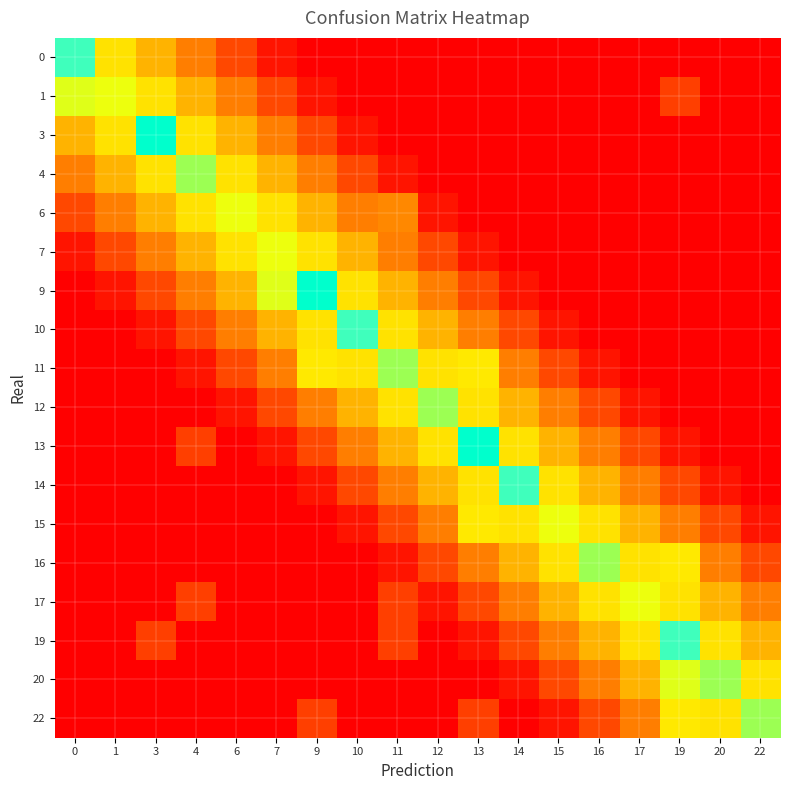

Reading left to right, transcribe all the data shown in this chart.

0: 0=0.9	1=0.5	3=0.4	4=0.3	6=0.2	7=0.0	9=0.0	10=0.0	11=0.0	12=0.0	13=0.0	14=0.0	15=0.0	16=0.0	17=0.0	19=0.0	20=0.0	22=0.0
1: 0=0.6	1=0.6	3=0.5	4=0.4	6=0.3	7=0.2	9=0.0	10=0.0	11=0.0	12=0.0	13=0.0	14=0.0	15=0.0	16=0.0	17=0.0	19=0.1	20=0.0	22=0.0
3: 0=0.4	1=0.5	3=1.0	4=0.5	6=0.4	7=0.3	9=0.2	10=0.0	11=0.0	12=0.0	13=0.0	14=0.0	15=0.0	16=0.0	17=0.0	19=0.0	20=0.0	22=0.0
4: 0=0.3	1=0.4	3=0.5	4=0.7	6=0.5	7=0.4	9=0.3	10=0.2	11=0.0	12=0.0	13=0.0	14=0.0	15=0.0	16=0.0	17=0.0	19=0.0	20=0.0	22=0.0
6: 0=0.2	1=0.3	3=0.4	4=0.5	6=0.6	7=0.5	9=0.4	10=0.3	11=0.3	12=0.0	13=0.0	14=0.0	15=0.0	16=0.0	17=0.0	19=0.0	20=0.0	22=0.0
7: 0=0.0	1=0.2	3=0.3	4=0.4	6=0.5	7=0.6	9=0.5	10=0.4	11=0.3	12=0.2	13=0.0	14=0.0	15=0.0	16=0.0	17=0.0	19=0.0	20=0.0	22=0.0
9: 0=0.0	1=0.0	3=0.2	4=0.3	6=0.4	7=0.6	9=1.0	10=0.5	11=0.4	12=0.3	13=0.2	14=0.0	15=0.0	16=0.0	17=0.0	19=0.0	20=0.0	22=0.0
10: 0=0.0	1=0.0	3=0.0	4=0.2	6=0.3	7=0.4	9=0.5	10=0.9	11=0.5	12=0.4	13=0.3	14=0.2	15=0.0	16=0.0	17=0.0	19=0.0	20=0.0	22=0.0
11: 0=0.0	1=0.0	3=0.0	4=0.0	6=0.2	7=0.3	9=0.5	10=0.5	11=0.7	12=0.5	13=0.5	14=0.3	15=0.2	16=0.0	17=0.0	19=0.0	20=0.0	22=0.0
12: 0=0.0	1=0.0	3=0.0	4=0.0	6=0.0	7=0.2	9=0.3	10=0.4	11=0.5	12=0.7	13=0.5	14=0.4	15=0.3	16=0.2	17=0.0	19=0.0	20=0.0	22=0.0
13: 0=0.0	1=0.0	3=0.0	4=0.1	6=0.0	7=0.0	9=0.2	10=0.3	11=0.4	12=0.5	13=1.0	14=0.5	15=0.4	16=0.3	17=0.2	19=0.0	20=0.0	22=0.0
14: 0=0.0	1=0.0	3=0.0	4=0.0	6=0.0	7=0.0	9=0.0	10=0.2	11=0.3	12=0.4	13=0.5	14=0.9	15=0.5	16=0.4	17=0.3	19=0.2	20=0.0	22=0.0
15: 0=0.0	1=0.0	3=0.0	4=0.0	6=0.0	7=0.0	9=0.0	10=0.0	11=0.2	12=0.3	13=0.5	14=0.5	15=0.6	16=0.5	17=0.4	19=0.3	20=0.2	22=0.0
16: 0=0.0	1=0.0	3=0.0	4=0.0	6=0.0	7=0.0	9=0.0	10=0.0	11=0.0	12=0.2	13=0.3	14=0.4	15=0.5	16=0.7	17=0.5	19=0.5	20=0.3	22=0.2
17: 0=0.0	1=0.0	3=0.0	4=0.1	6=0.0	7=0.0	9=0.0	10=0.0	11=0.1	12=0.0	13=0.2	14=0.3	15=0.4	16=0.5	17=0.6	19=0.5	20=0.4	22=0.3
19: 0=0.0	1=0.0	3=0.1	4=0.0	6=0.0	7=0.0	9=0.0	10=0.0	11=0.1	12=0.0	13=0.0	14=0.2	15=0.3	16=0.4	17=0.5	19=0.9	20=0.5	22=0.4
20: 0=0.0	1=0.0	3=0.0	4=0.0	6=0.0	7=0.0	9=0.0	10=0.0	11=0.0	12=0.0	13=0.0	14=0.0	15=0.2	16=0.3	17=0.4	19=0.6	20=0.7	22=0.5
22: 0=0.0	1=0.0	3=0.0	4=0.0	6=0.0	7=0.0	9=0.1	10=0.0	11=0.0	12=0.0	13=0.1	14=0.0	15=0.0	16=0.2	17=0.3	19=0.5	20=0.5	22=0.7